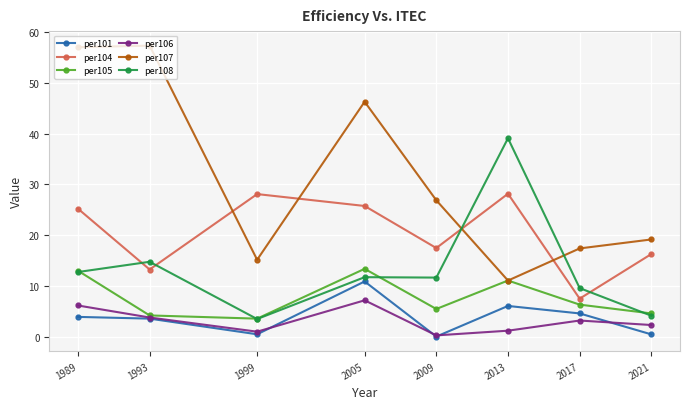

The value of per105 at 1993 is 4.2. True or false?

True